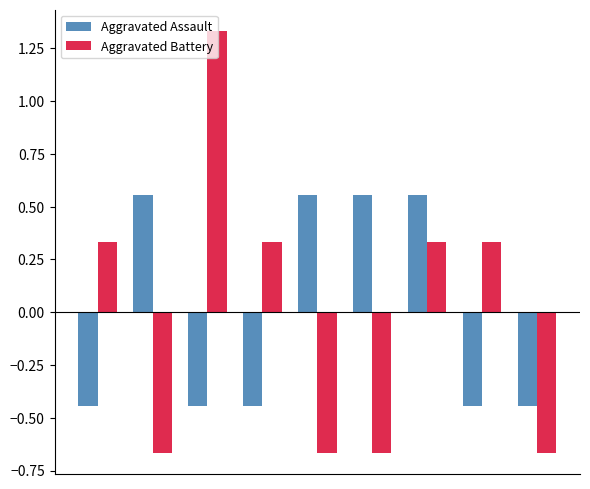

Which series has the largest range (max minus min)?

Aggravated Battery